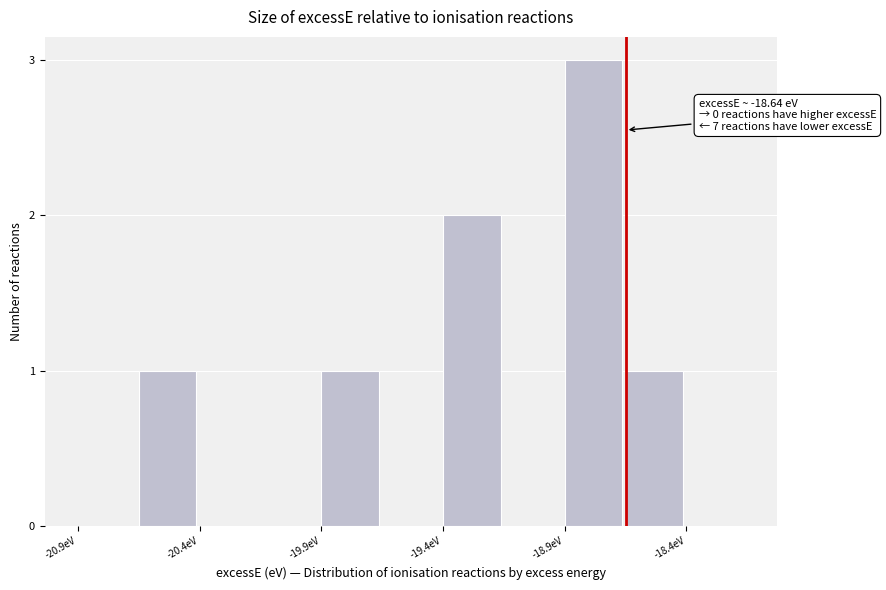

Read against the x-axis, roughly where is the centre of the tallest bar?

-18.8